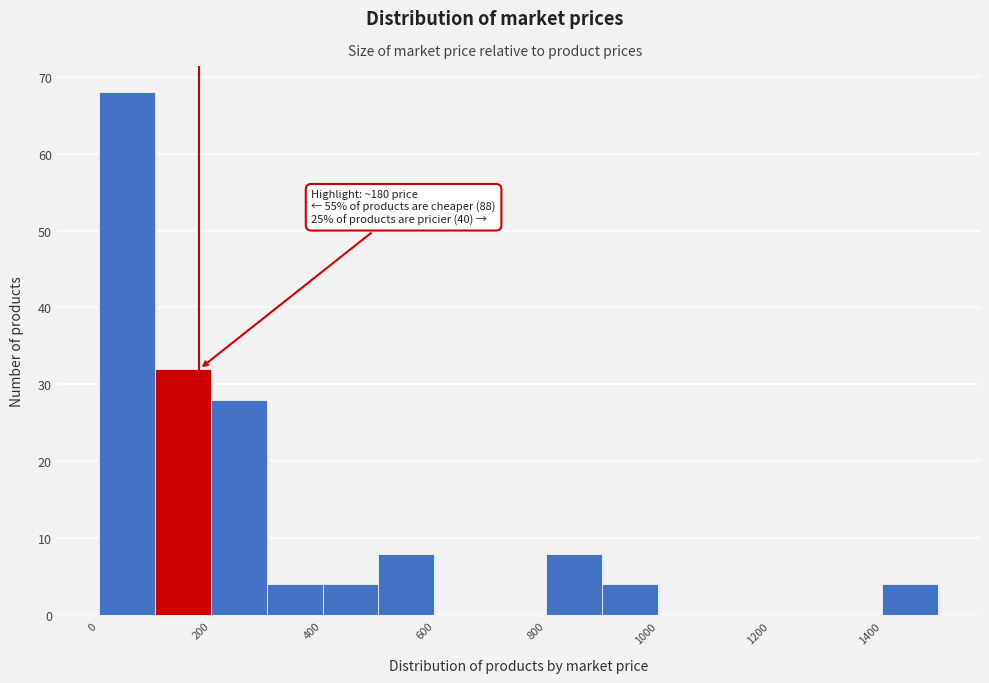

Which range on the x-axis has the tallest bar?

0 to 100